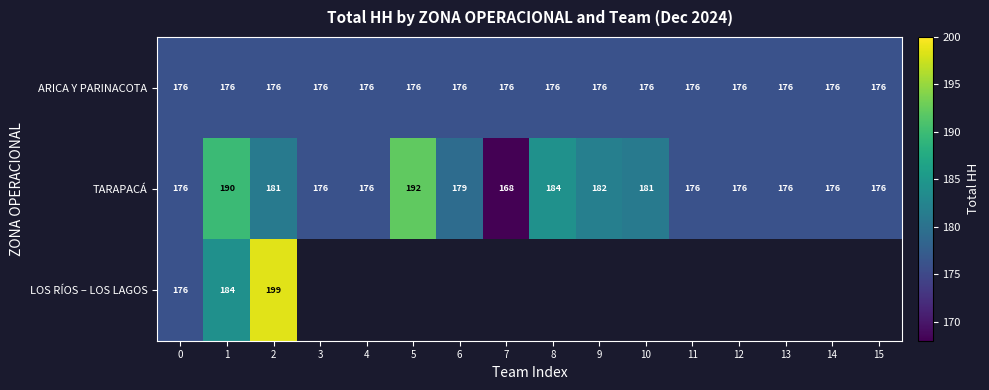

Is it true that TARAPACÁ equals 237 at 14?

False